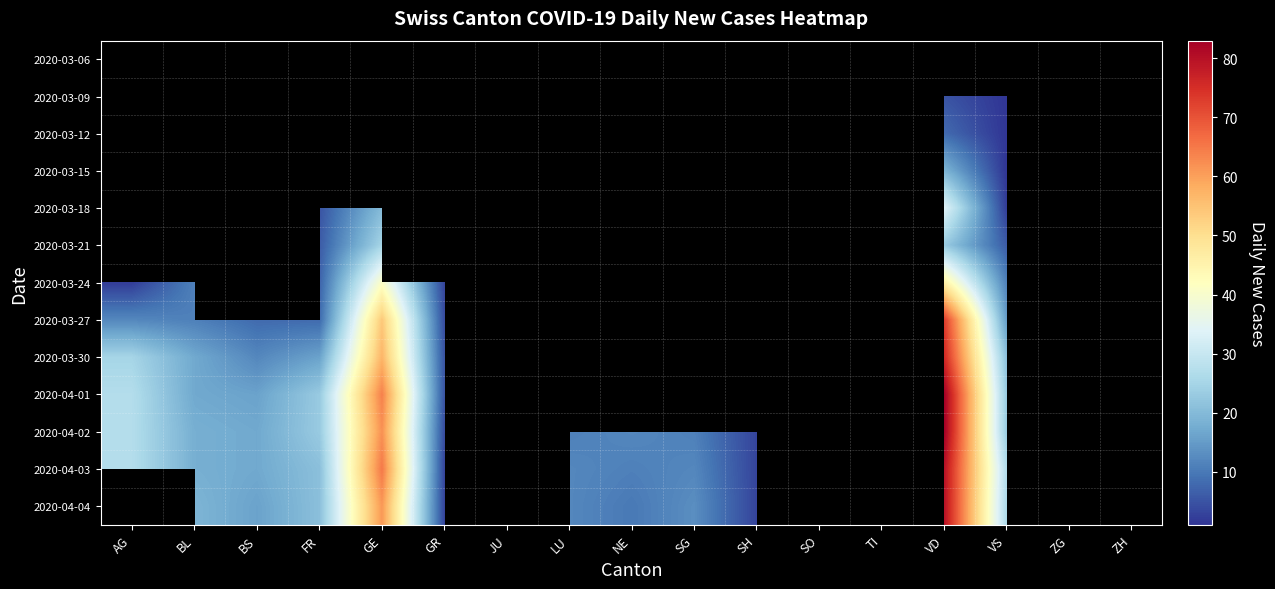

At which category is the sum across all series the highest?

VD